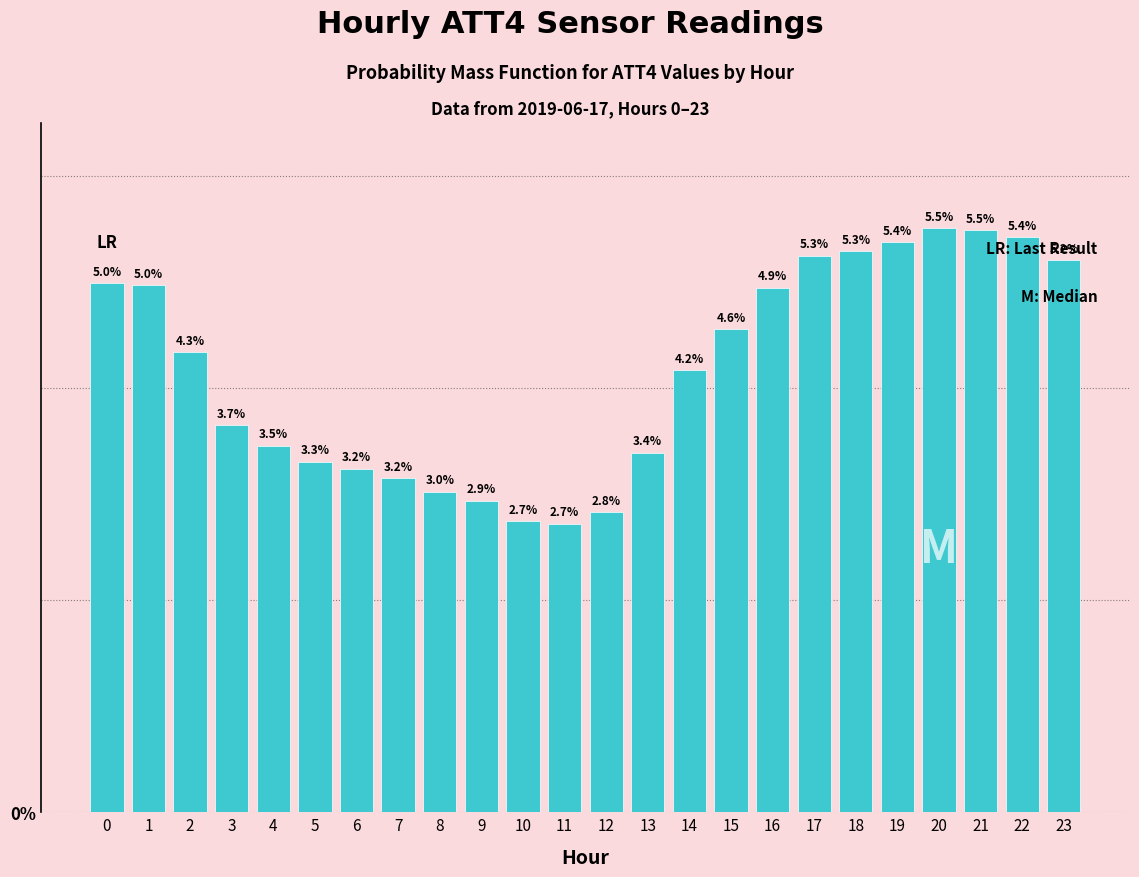

Reading left to right, list all the values displayed in this chart.

0=5.0	1=5.0	2=4.3	3=3.7	4=3.5	5=3.3	6=3.2	7=3.2	8=3.0	9=2.9	10=2.7	11=2.7	12=2.8	13=3.4	14=4.2	15=4.6	16=4.9	17=5.3	18=5.3	19=5.4	20=5.5	21=5.5	22=5.4	23=5.2